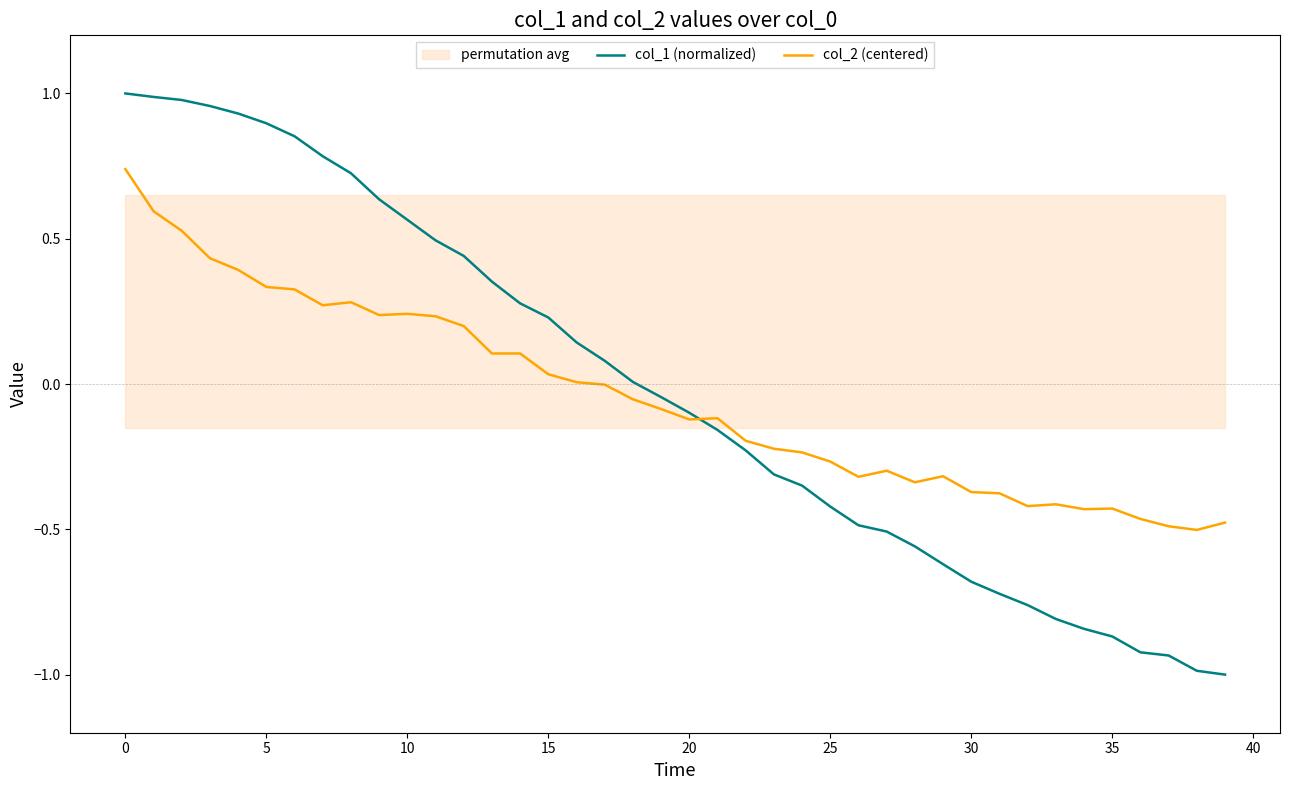

Which category has the lowest value in the col_1 (normalized) series?

39